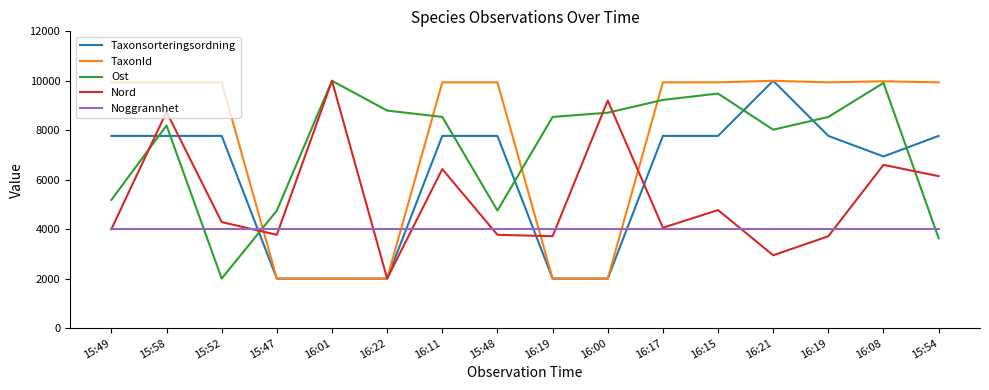

What are all the series names shown in the legend?

Taxonsorteringsordning, TaxonId, Ost, Nord, Noggrannhet